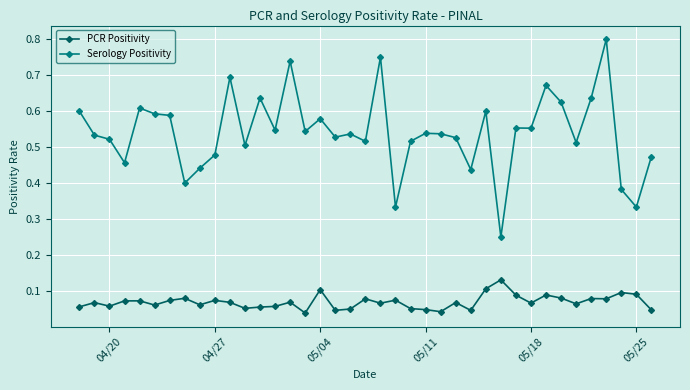

True or false: Serology Positivity and PCR Positivity intersect in this chart.

False